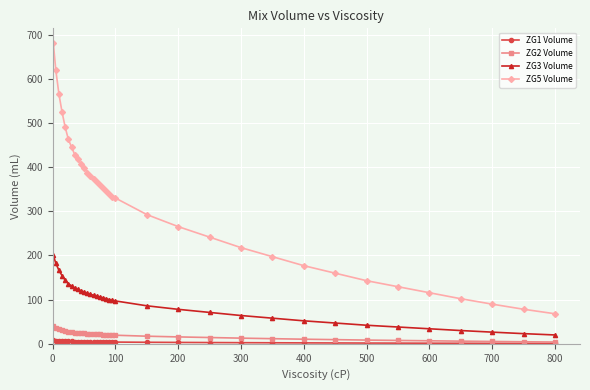

How many lines are shown in the chart?

4